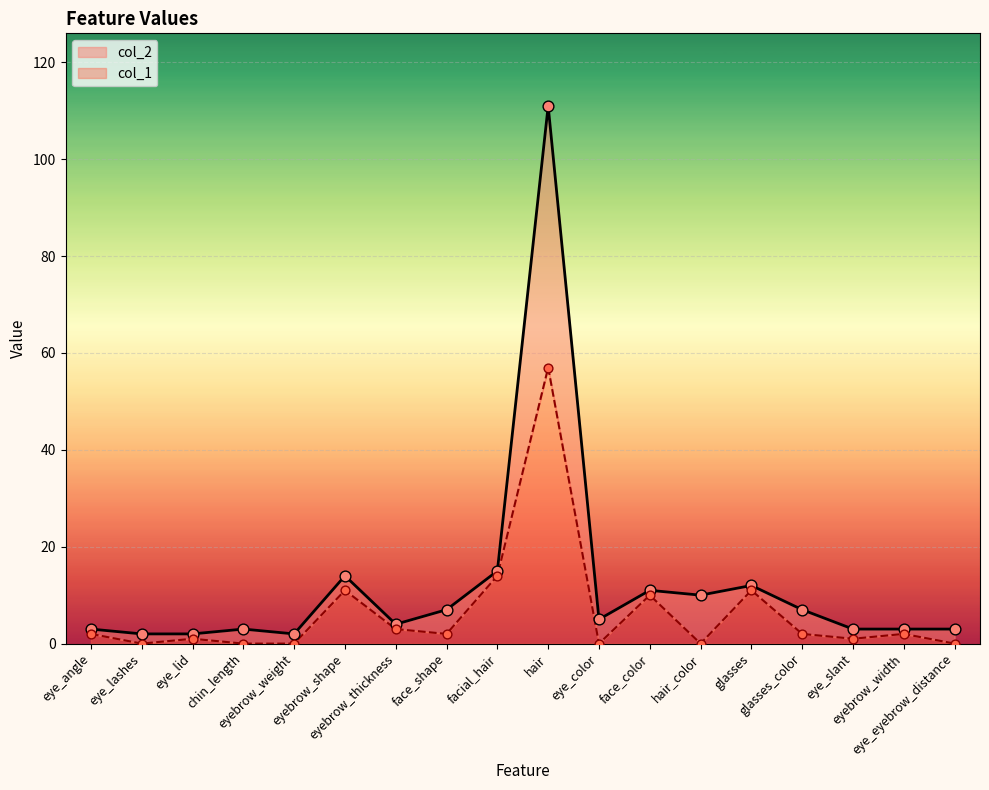

Which series reaches the maximum Y coordinate?

col_2